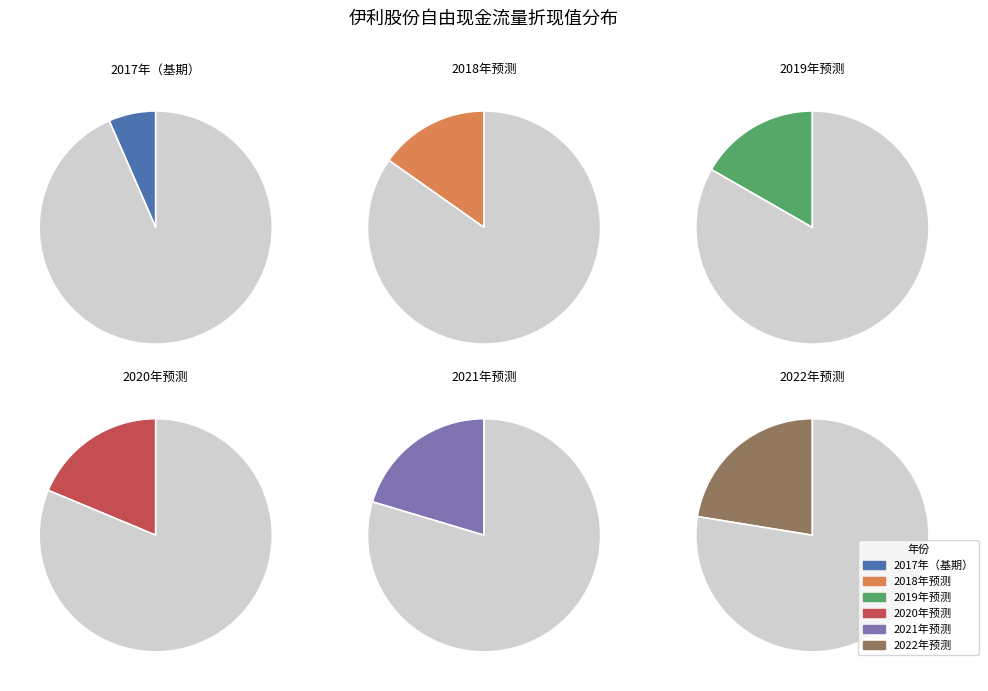

To the nearest percent, what is the average slice percentage?

17%